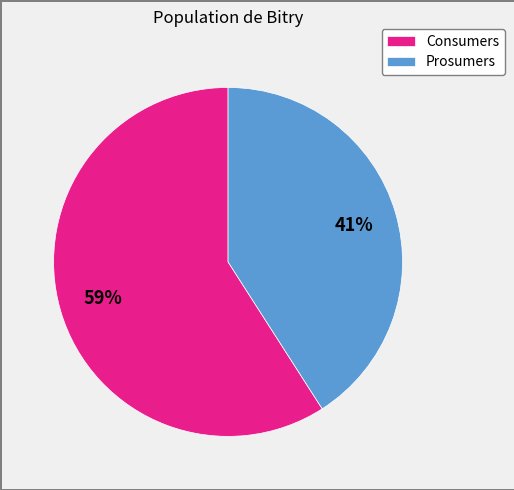

To the nearest percent, what is the average slice percentage?

50%